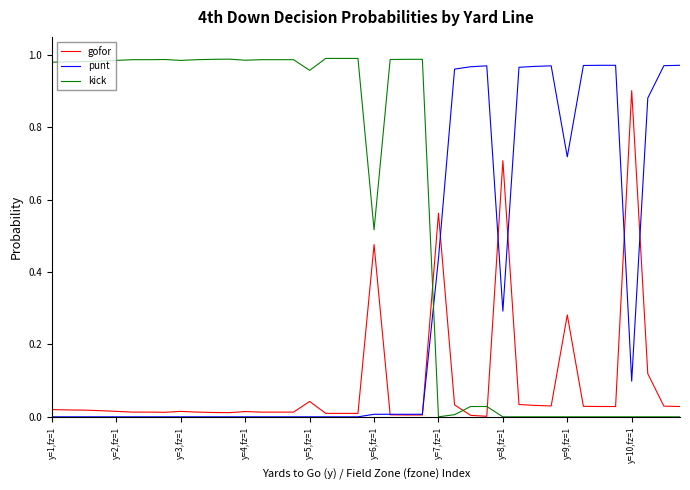

Which series has the largest total across all categories?

kick